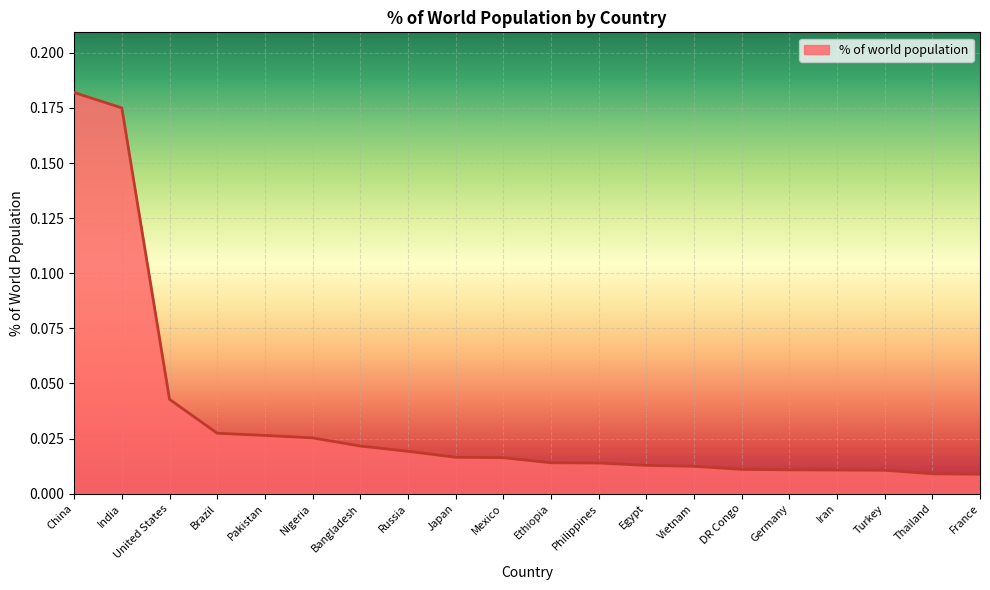

Which category has the highest value across all series?

China